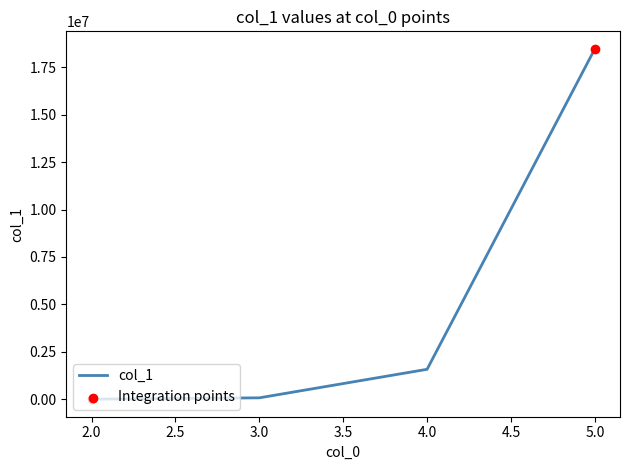

Which has a higher value, 5.0 or 4.0?

5.0